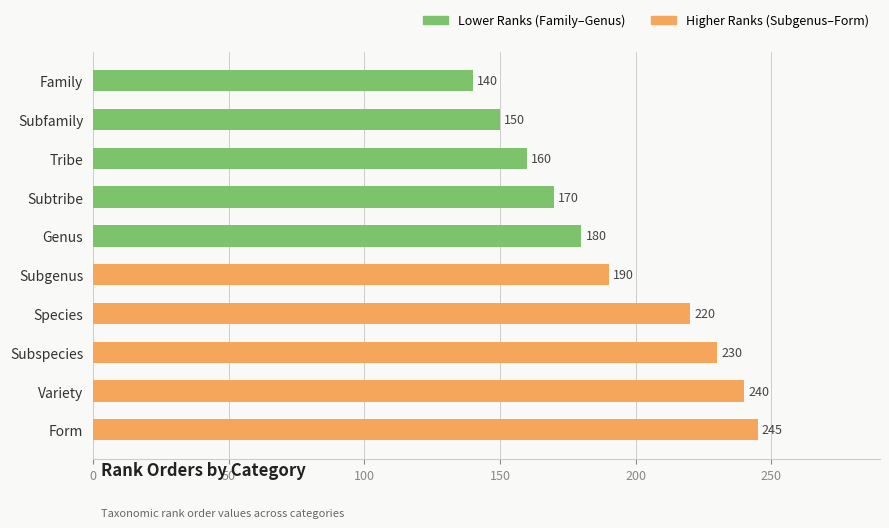

What is the smallest value displayed?

140